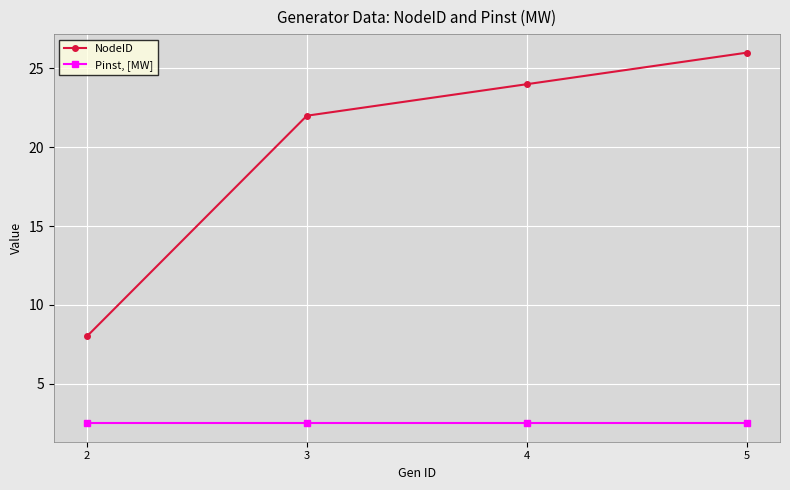

What is the average value of the NodeID series?

20.0